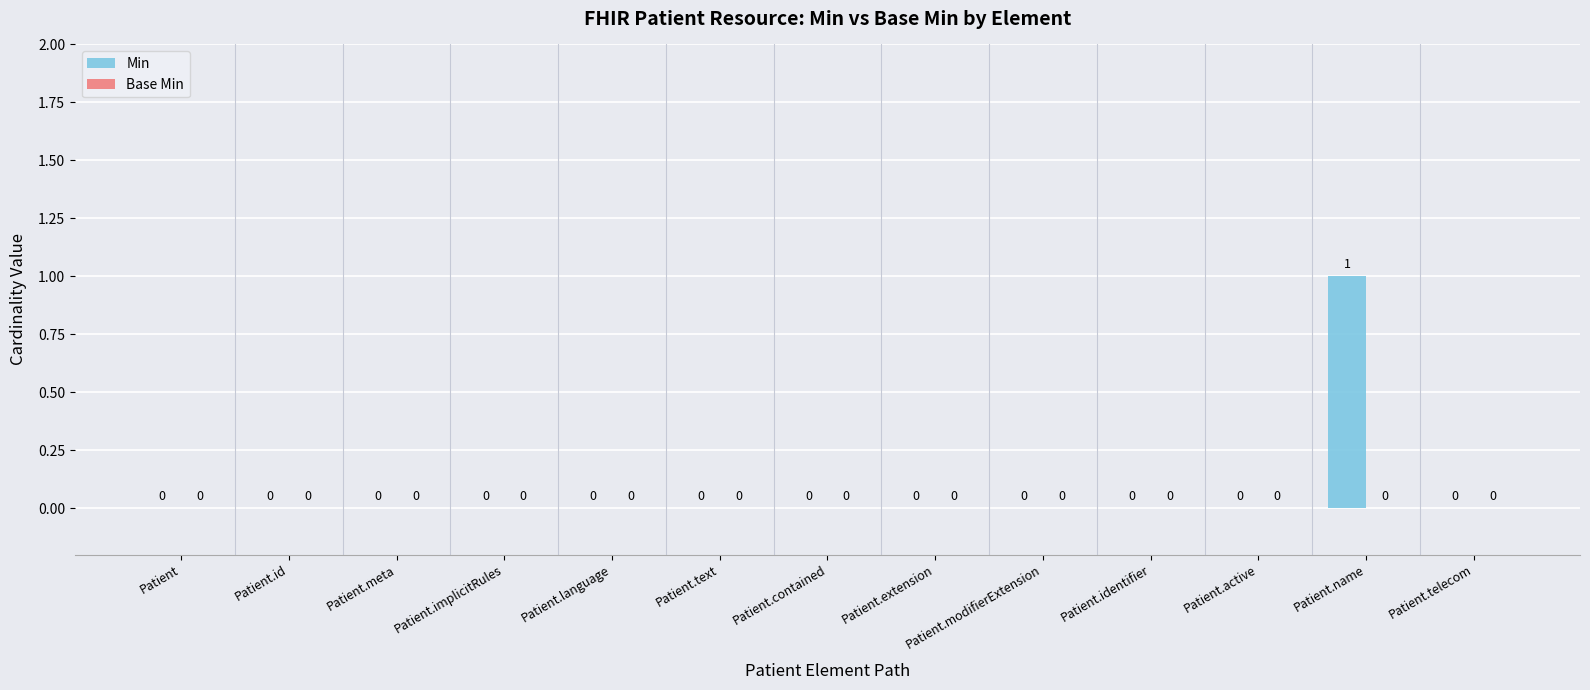

At which category does the chart reach its peak across all series?

Patient.name